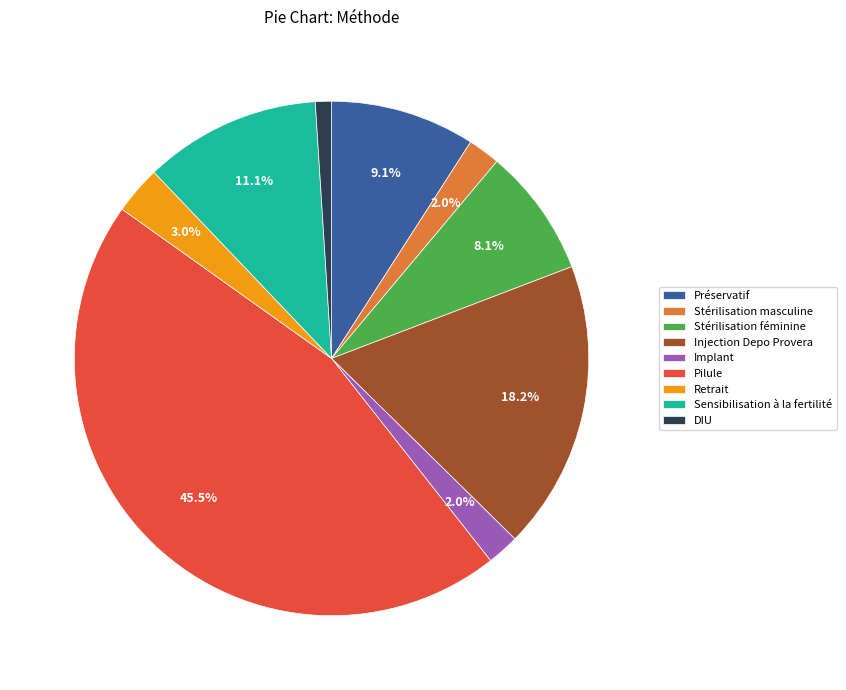

Is there any slice that represents more than half of the pie?

No